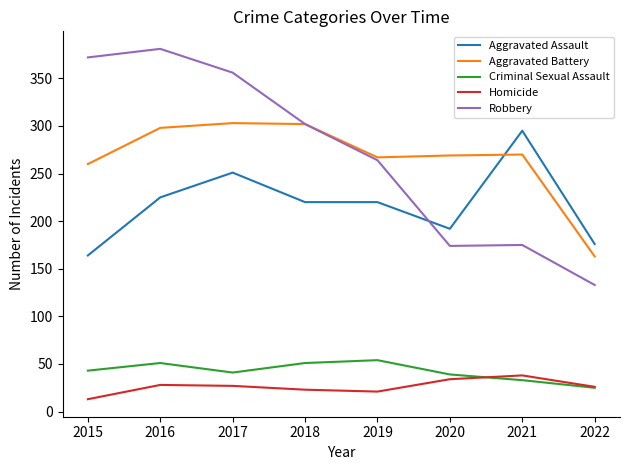

What is the sum of the Criminal Sexual Assault values at 2015 and 2020?

82